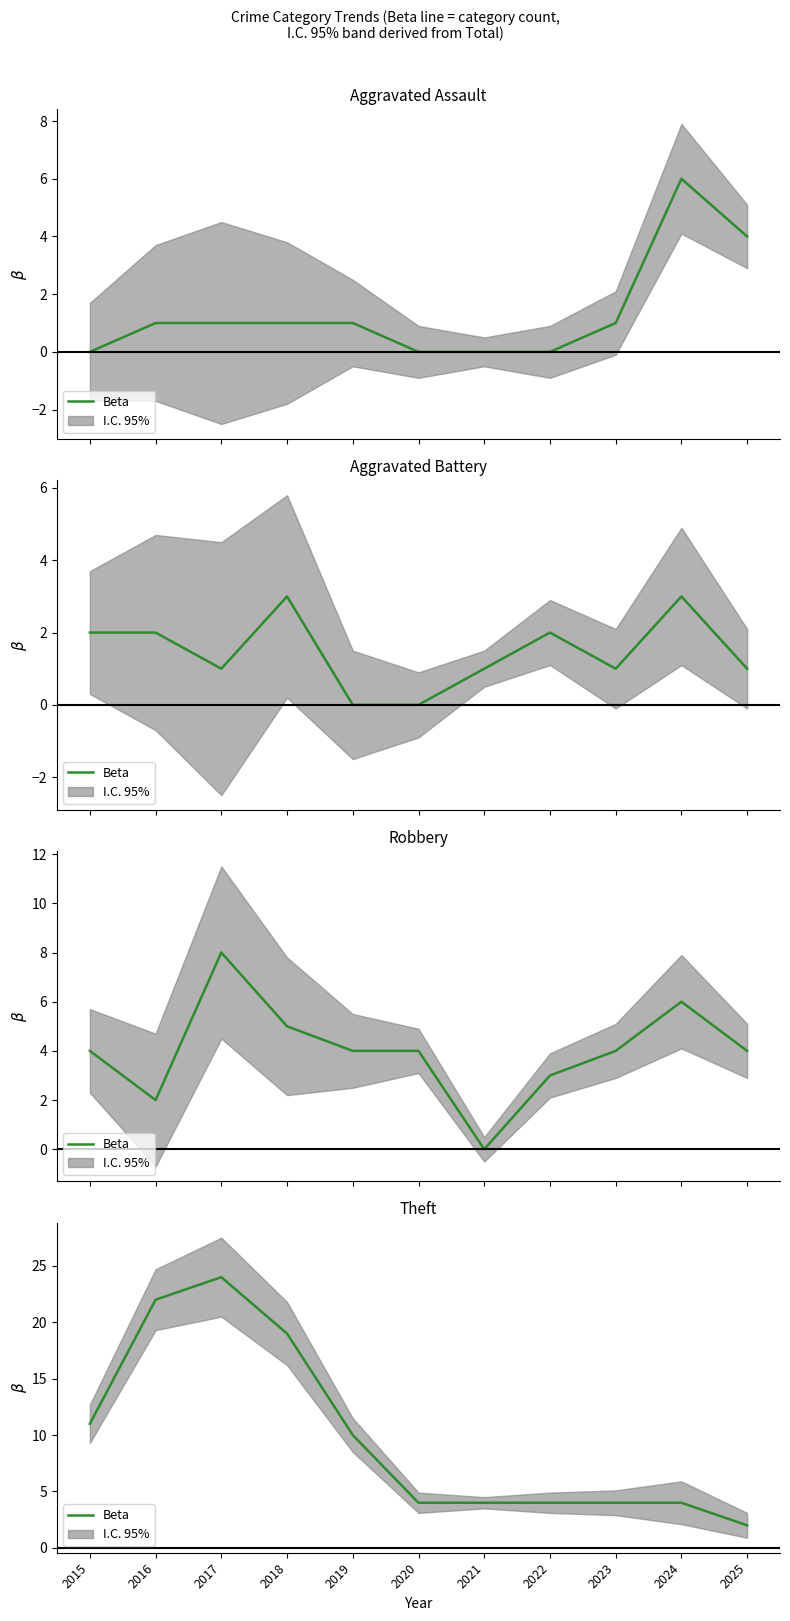

Is it true that the value at 2015 is 11?

True